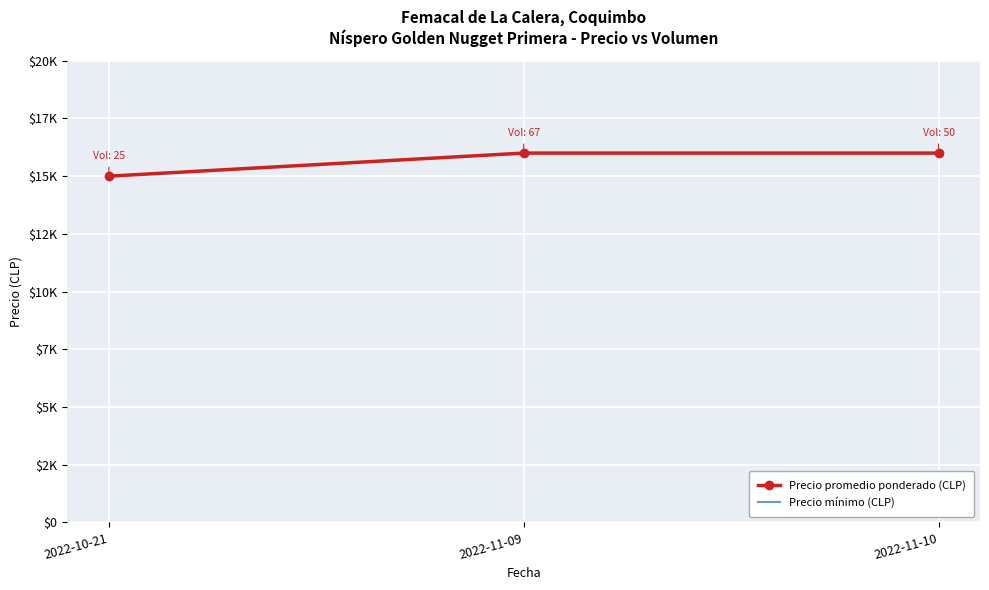

List the series in order of their peak value, lowest first.

Precio promedio ponderado (CLP), Precio mínimo (CLP)